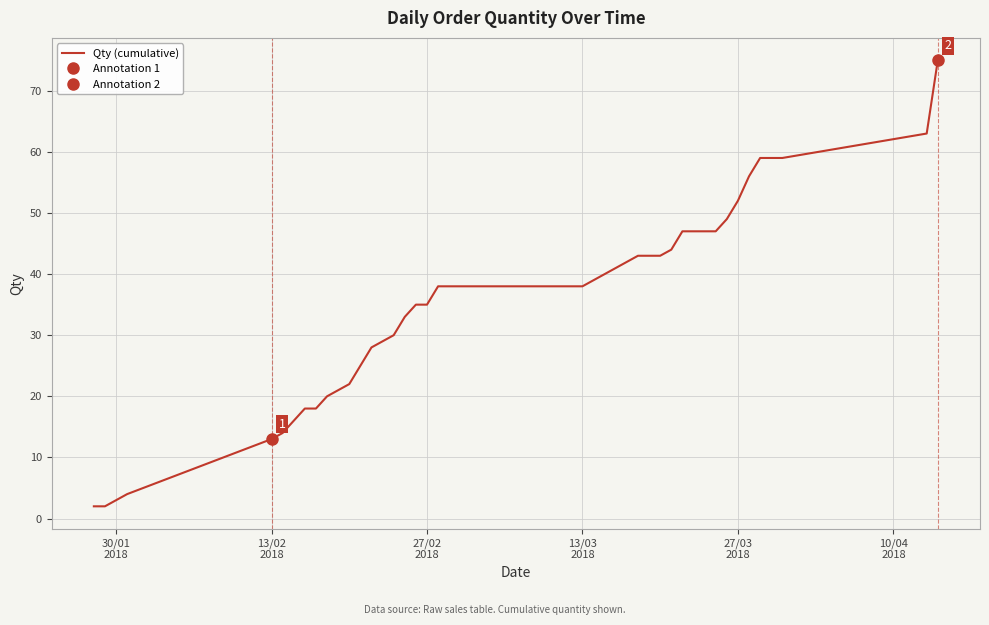

What is the sum of all values?

1392